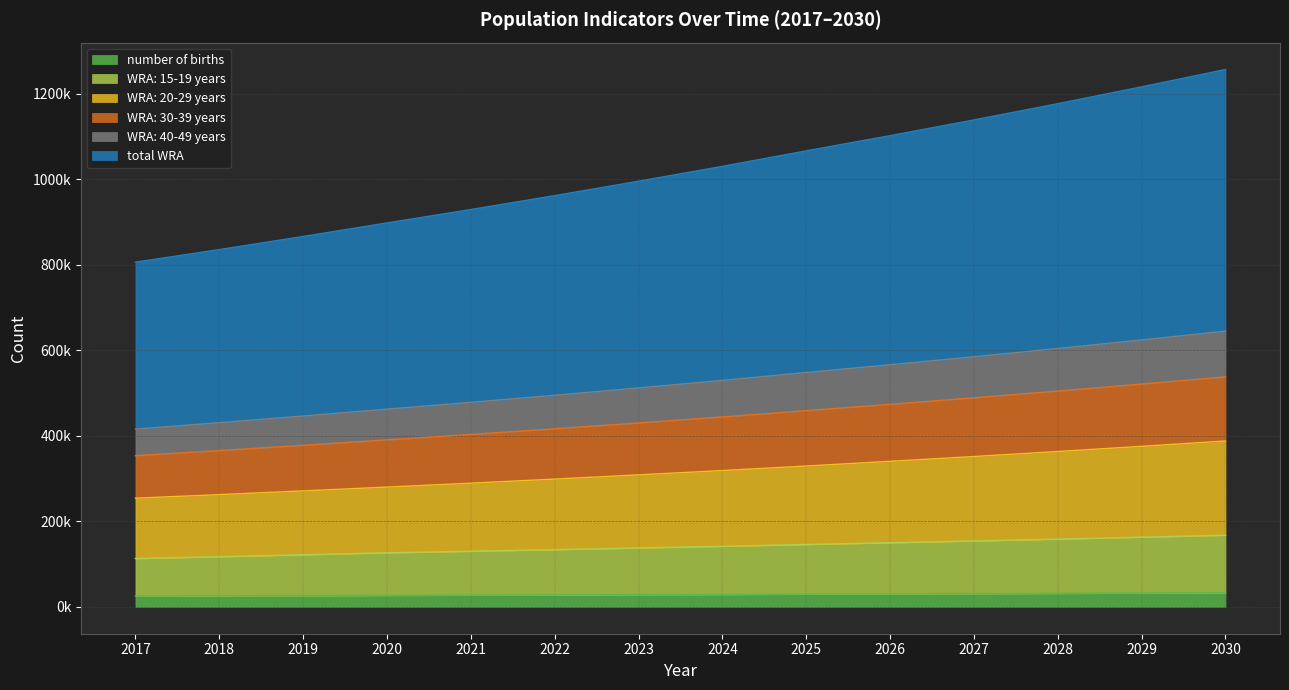

What is the spread (max minus min) of values at 2029?

1184441.0